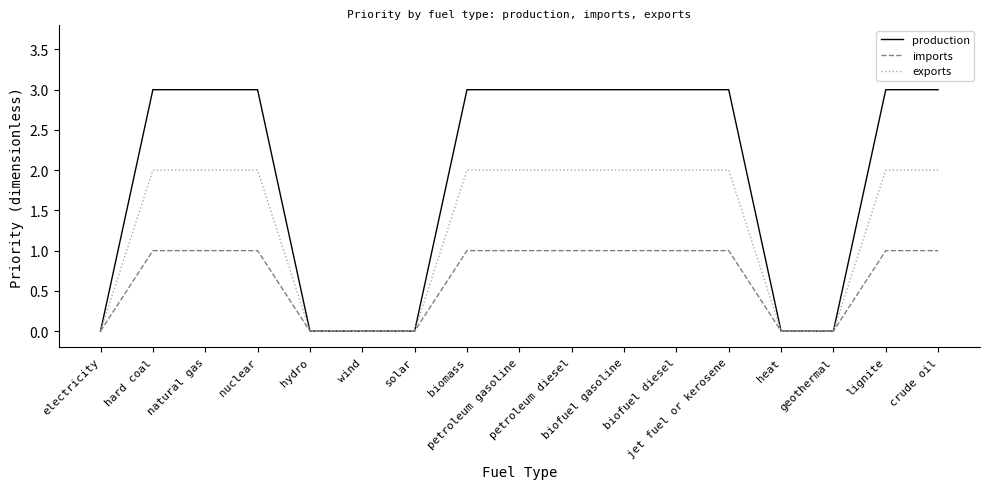

Read the exports value at hard coal.

2